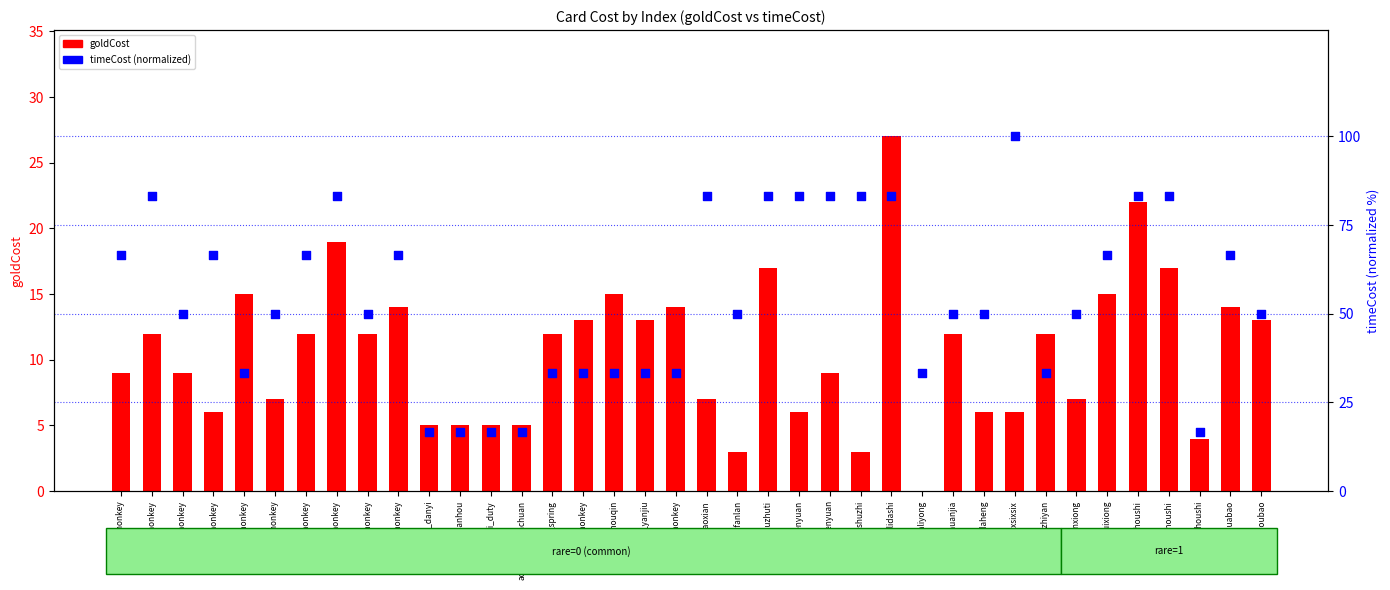

At how many categories does at least one series exceed 13?

38